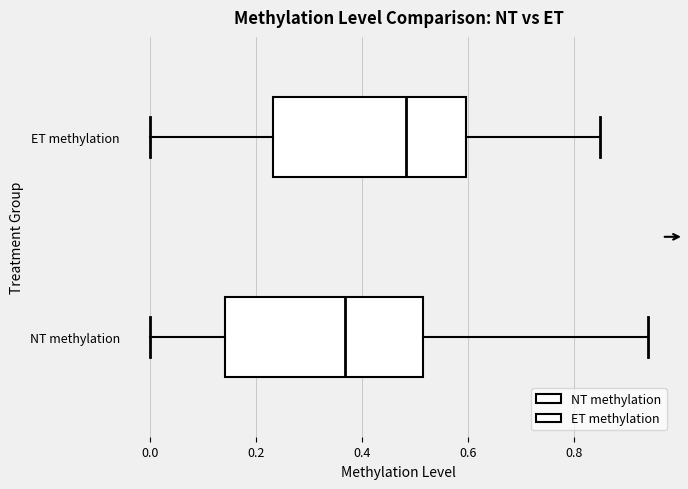

Where does the median line of the box for ET methylation sit on the x-axis? The values are not printed on the chart, so give them approximately, as read against the axis.

0.48